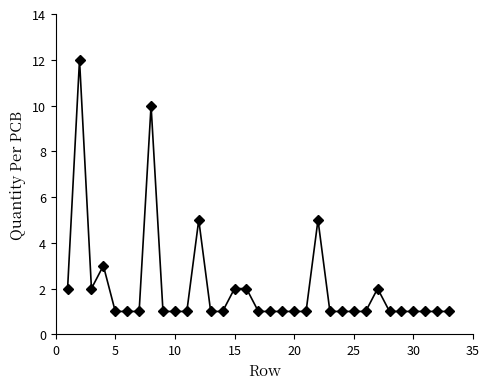

What is the greatest value displayed?

12